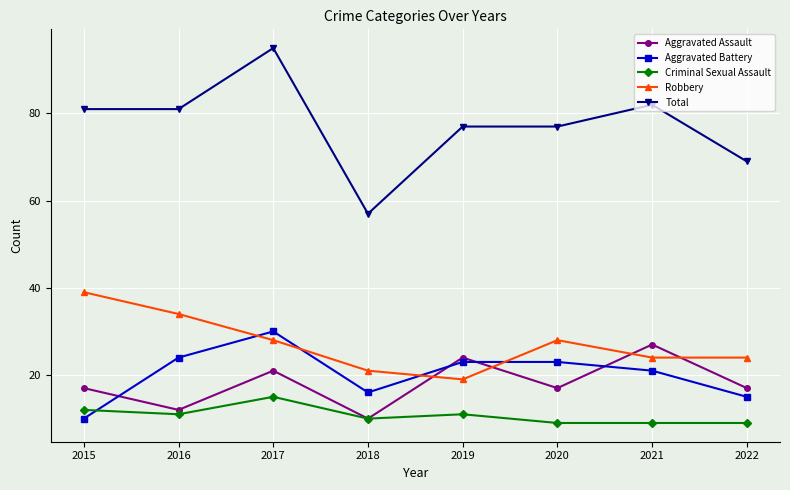

Reading left to right, what are all the values shown in this chart?

Aggravated Assault: 17	12	21	10	24	17	27	17
Aggravated Battery: 10	24	30	16	23	23	21	15
Criminal Sexual Assault: 12	11	15	10	11	9	9	9
Robbery: 39	34	28	21	19	28	24	24
Total: 81	81	95	57	77	77	82	69